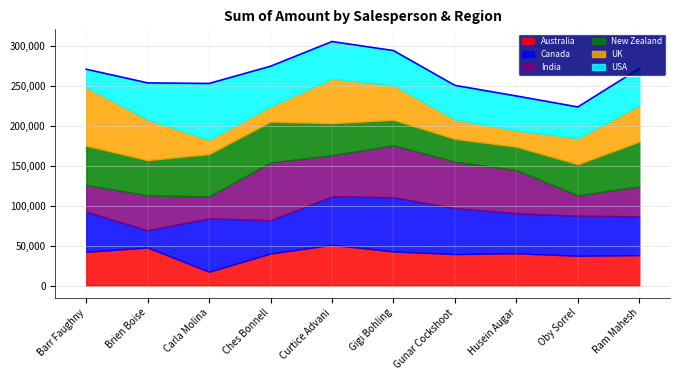

How many categories are shown in the chart?

10